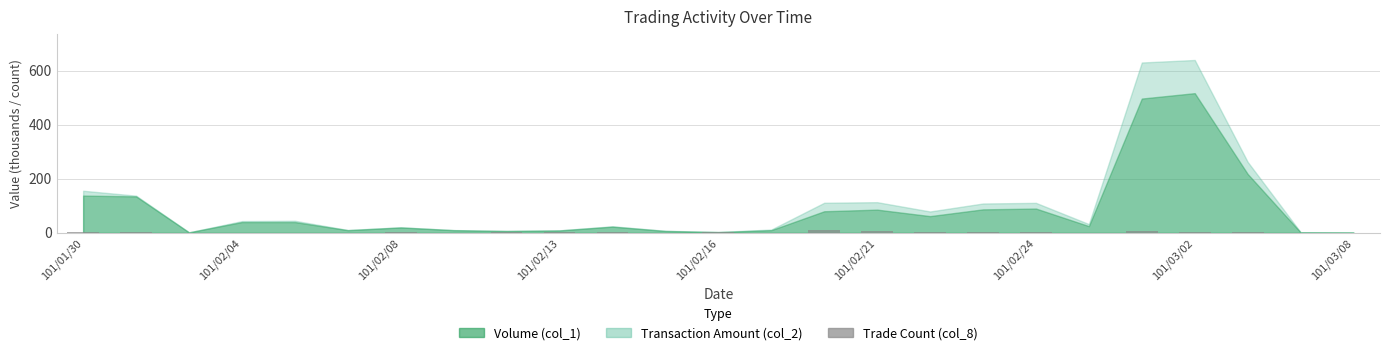

Are the bars grouped side by side (vs. stacked)?

No